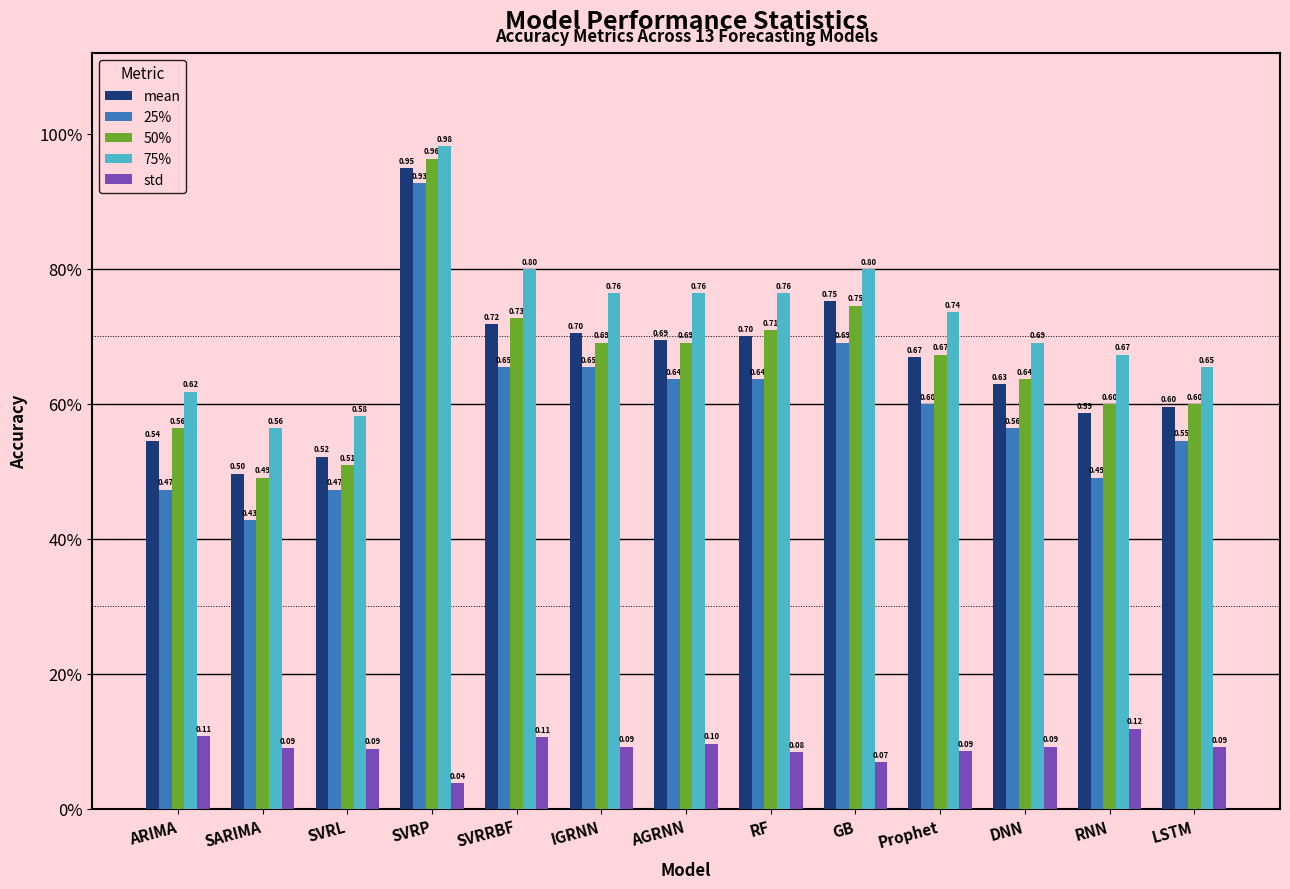

What are all the series names shown in the legend?

mean, 25%, 50%, 75%, std